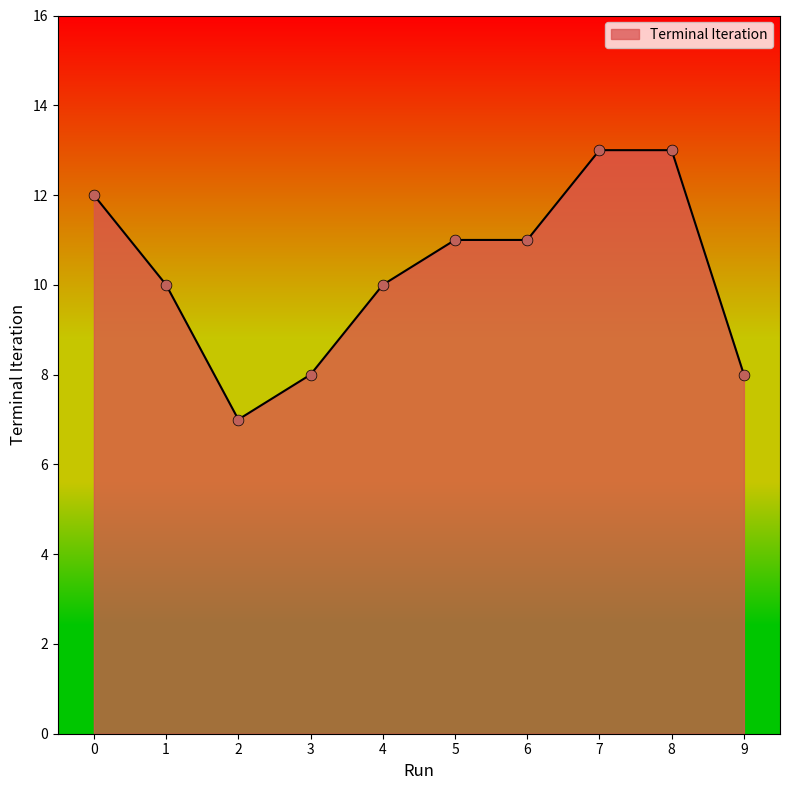

What is the ratio of the value at 0 to the value at 9?

1.5